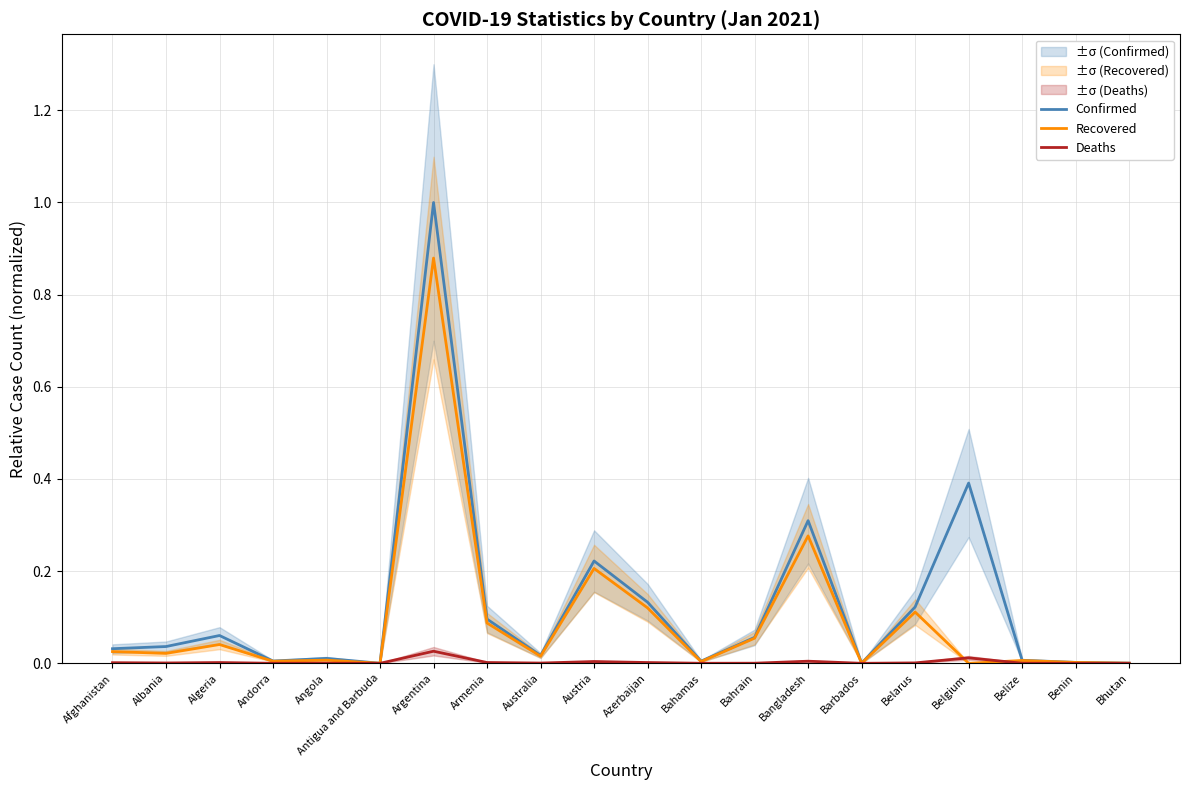

True or false: Recovered has a value of 0.1 at Algeria.

False